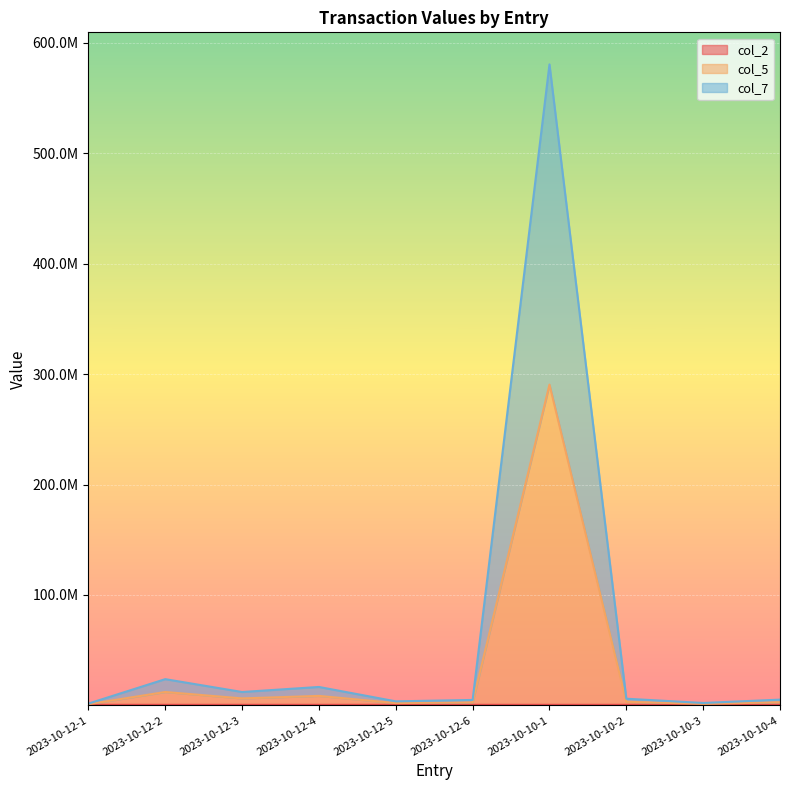

True or false: col_7 and col_5 cross at least once.

False